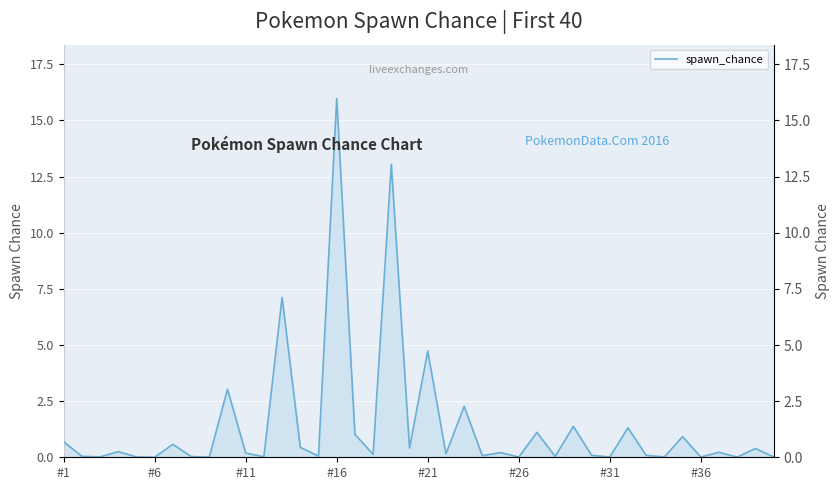

How many categories are shown in the chart?

40